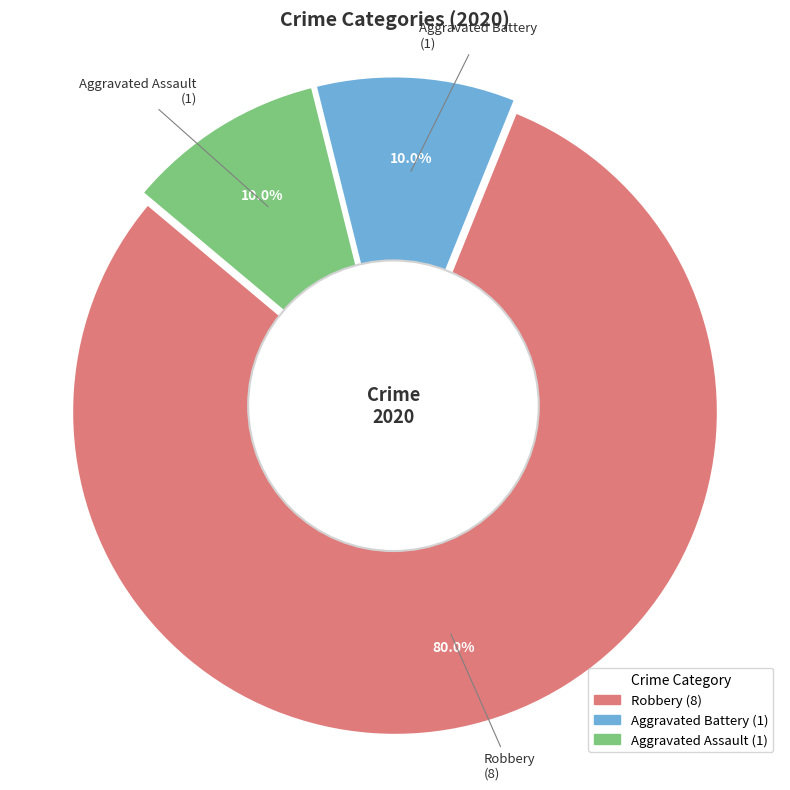

How many slices are in this pie chart?

3